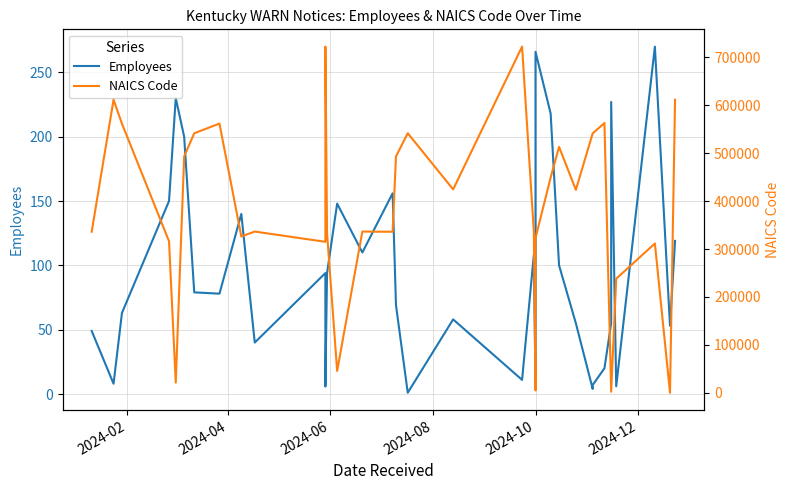

The Employees series shows 173 at 38. True or false?

False